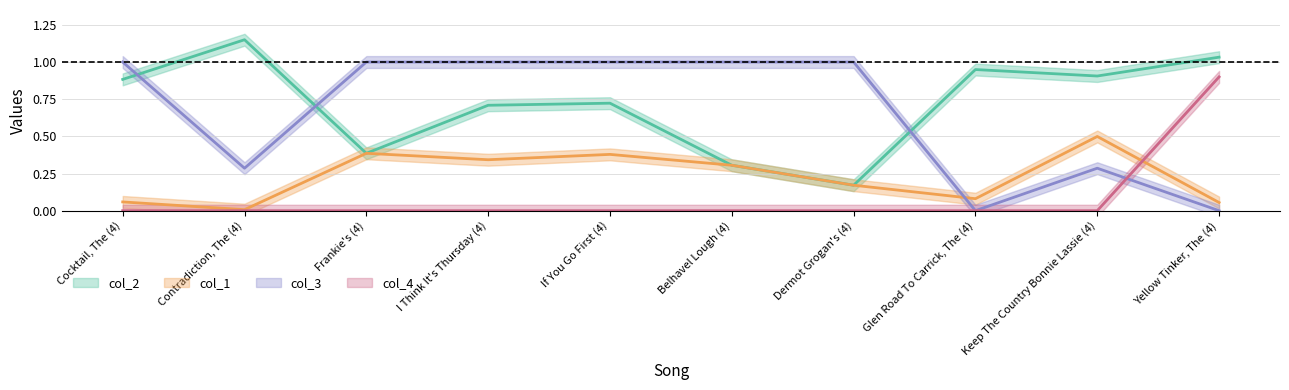

What is the spread (max minus min) of values at Frankie's (4)?

1.0